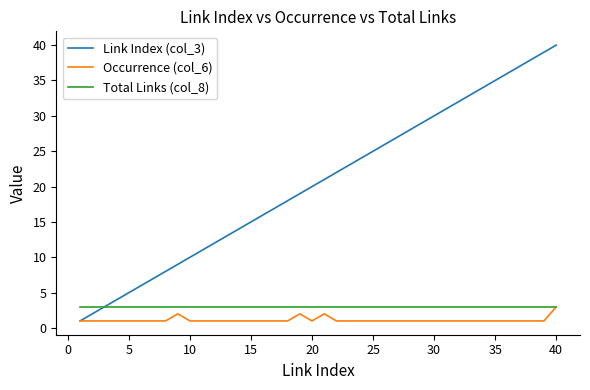

What is the greatest value displayed?

40